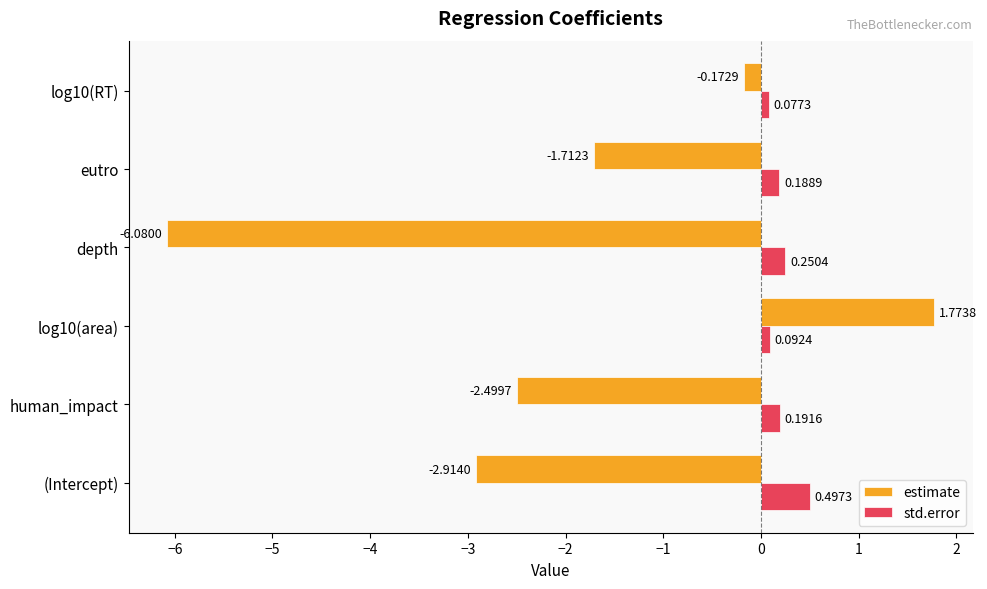

List the labels in order of estimate value, largest first.

log10(area), log10(RT), eutro, human_impact, (Intercept), depth